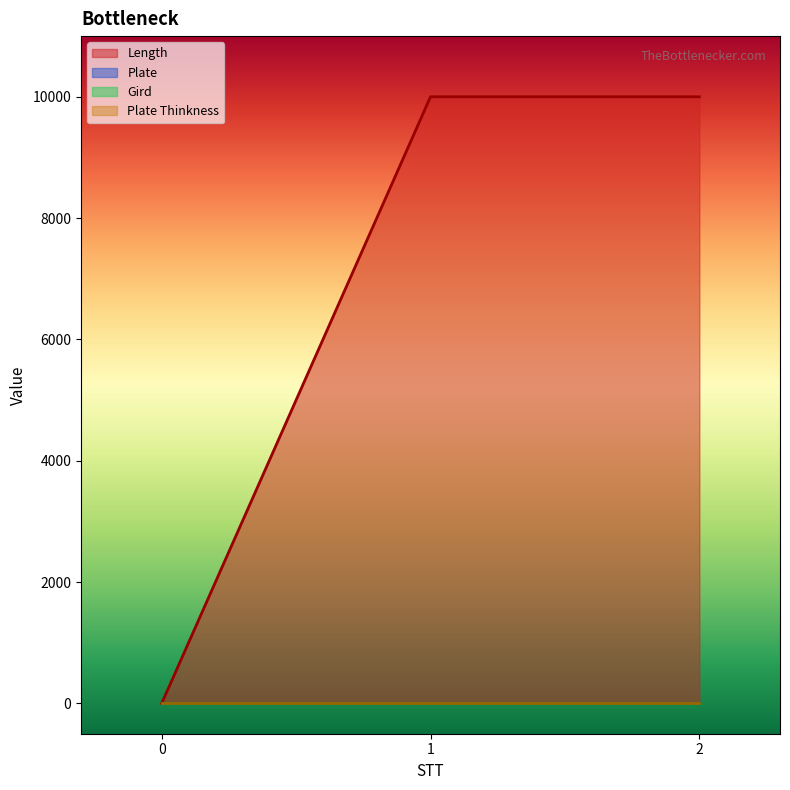

What are all the series names shown in the legend?

Length, Plate, Gird, Plate Thinkness